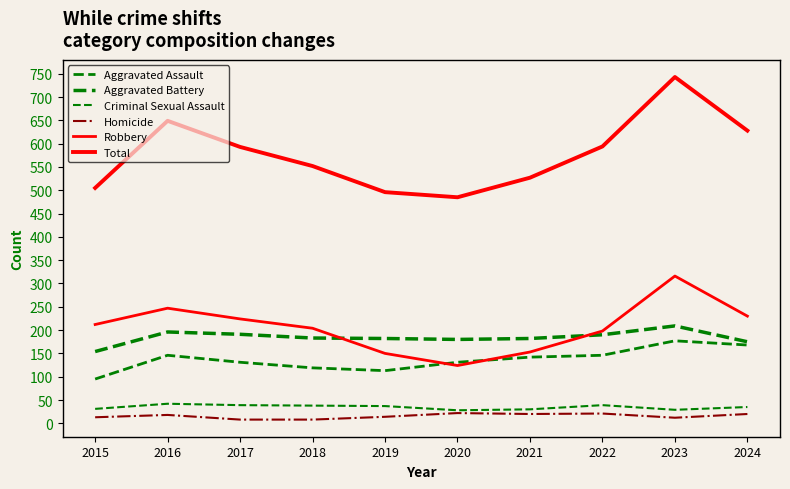

Does the chart have visible grid lines?

No